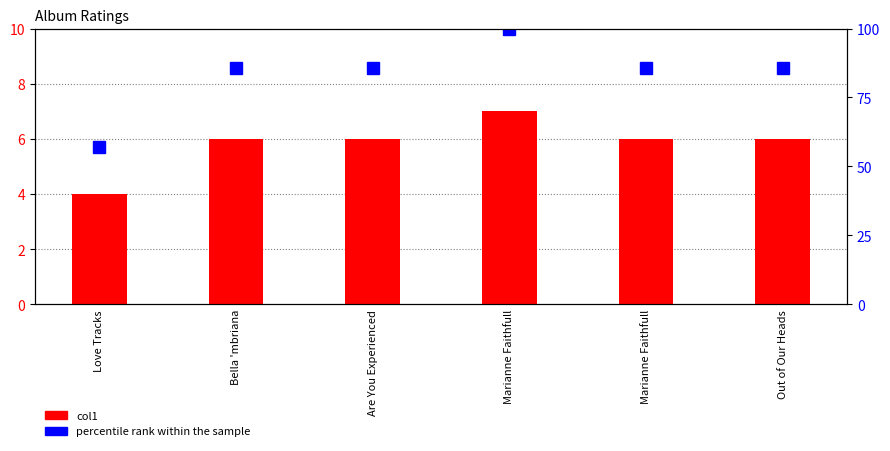

Does the chart contain any negative values?

No